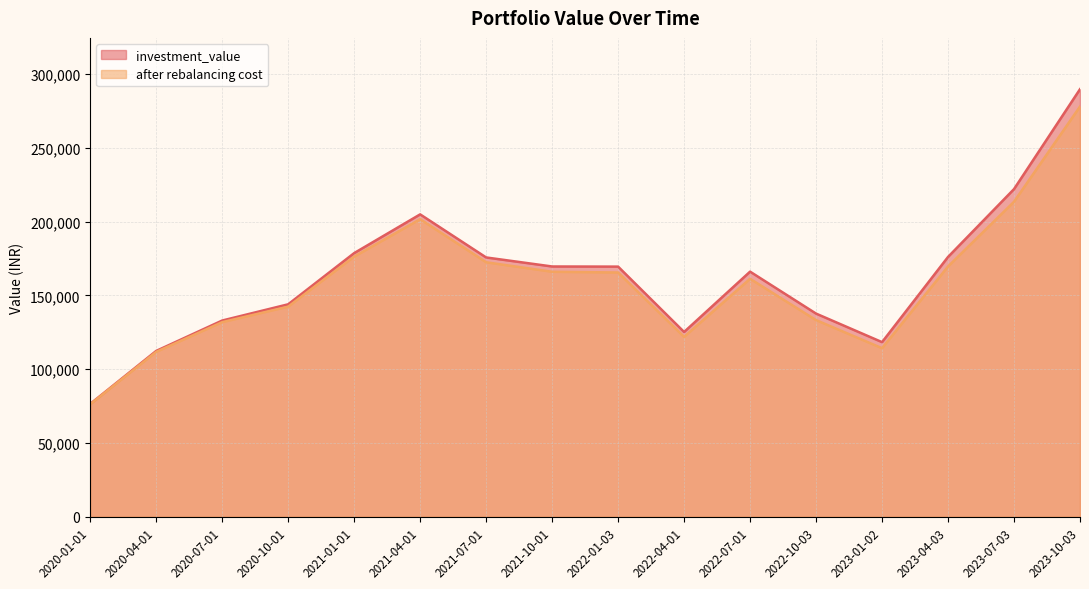

At which category does after rebalancing cost reach its first local peak?

2021-04-01